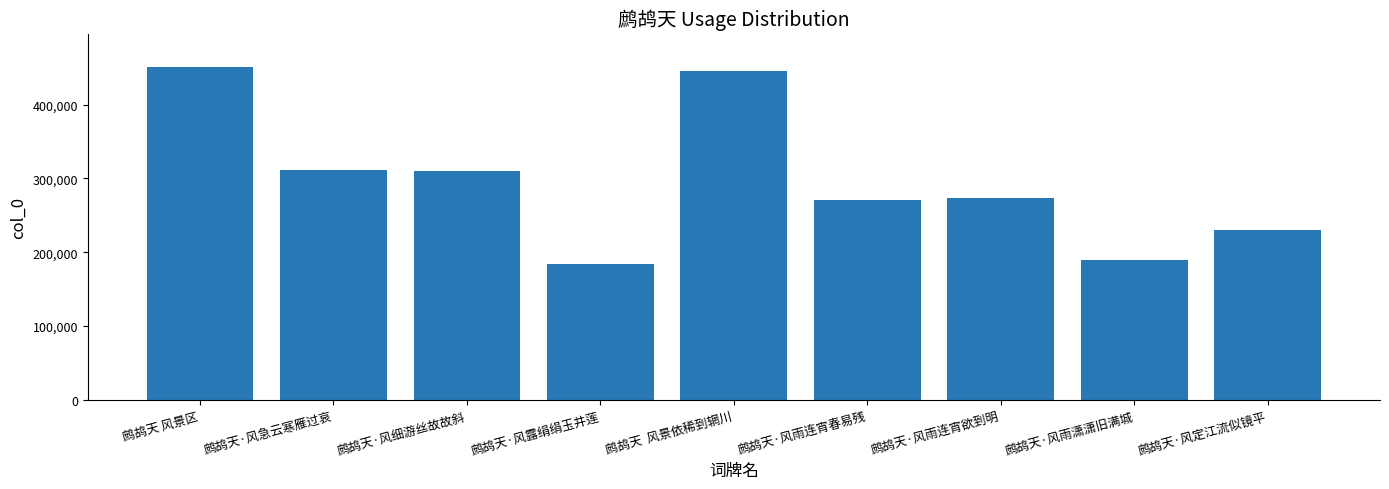

Count the number of data series in this chart.

1